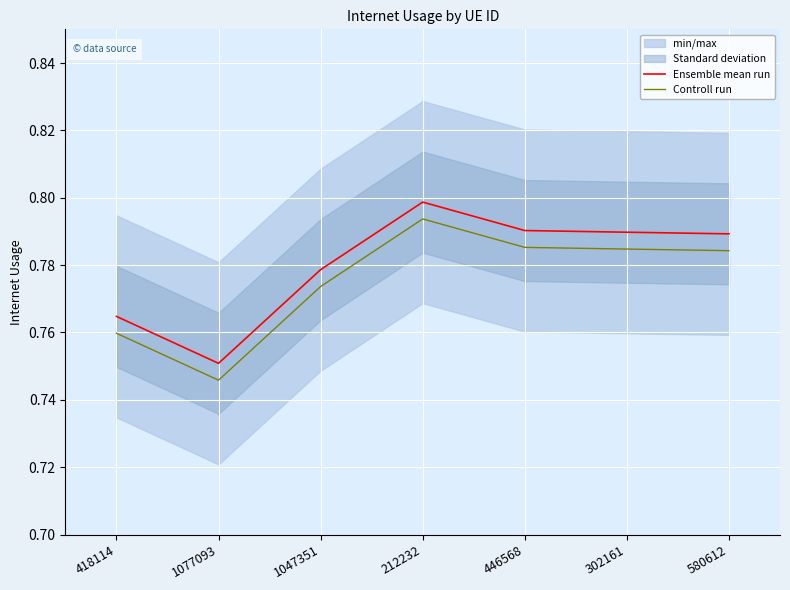

Where is Controll run nearest to the value 0?

1077093